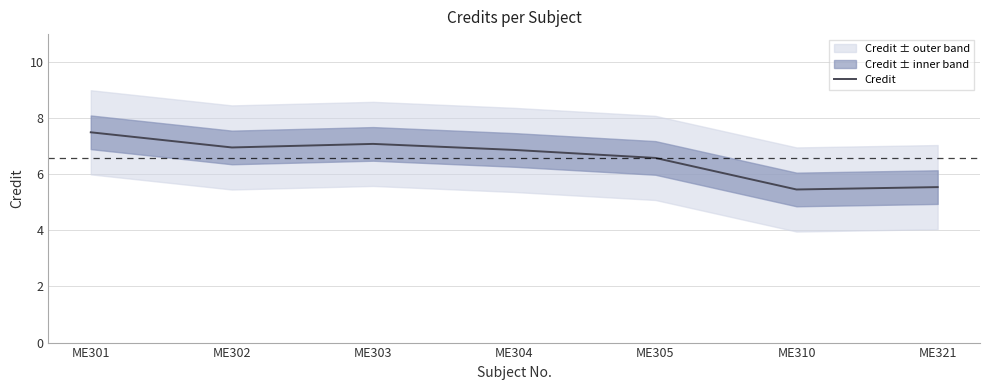

True or false: the data shows 7.5 at ME301.

True